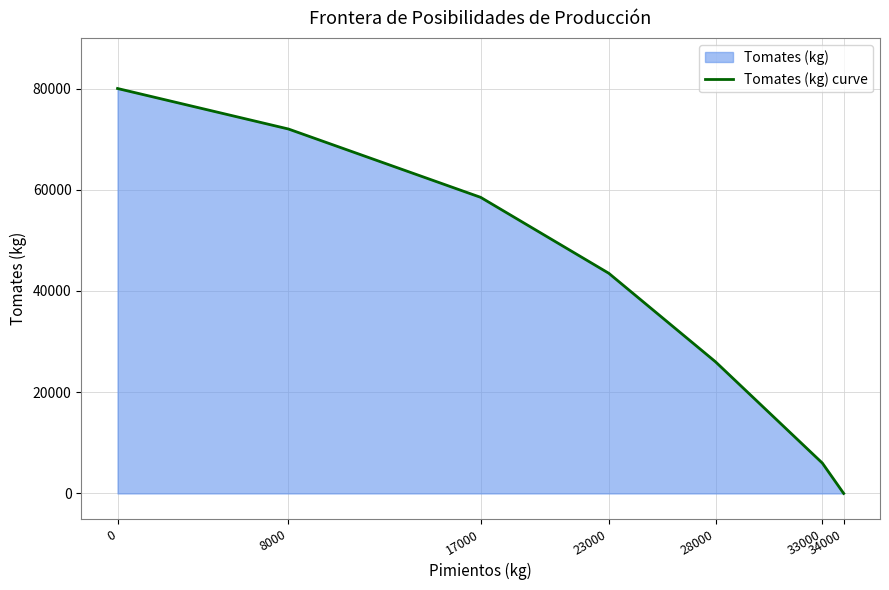

What is the approximate value at 8000, to the nearest 50?

72000